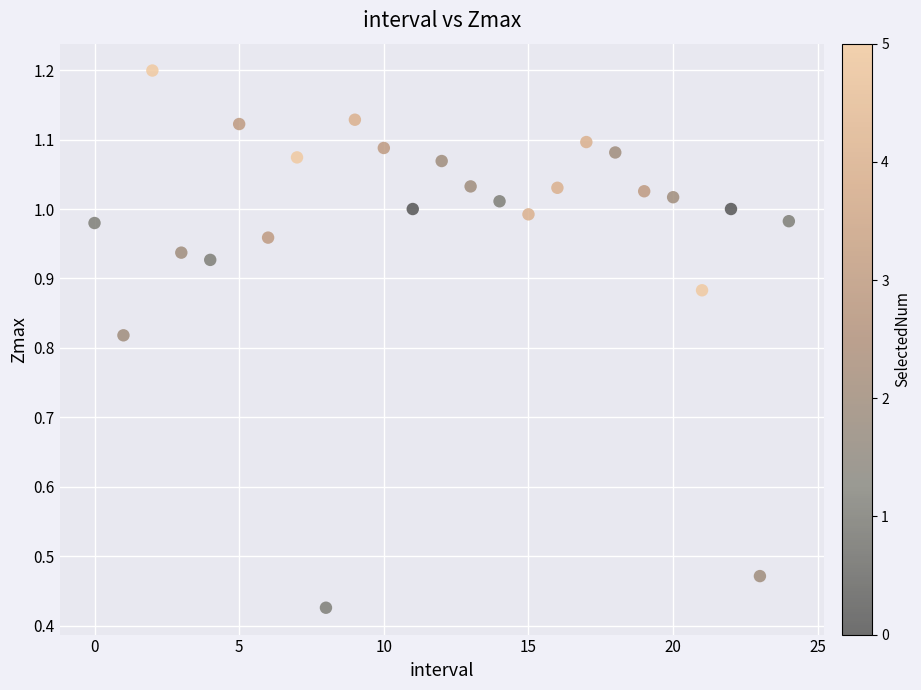

How many points are shown in the scatter plot?

25